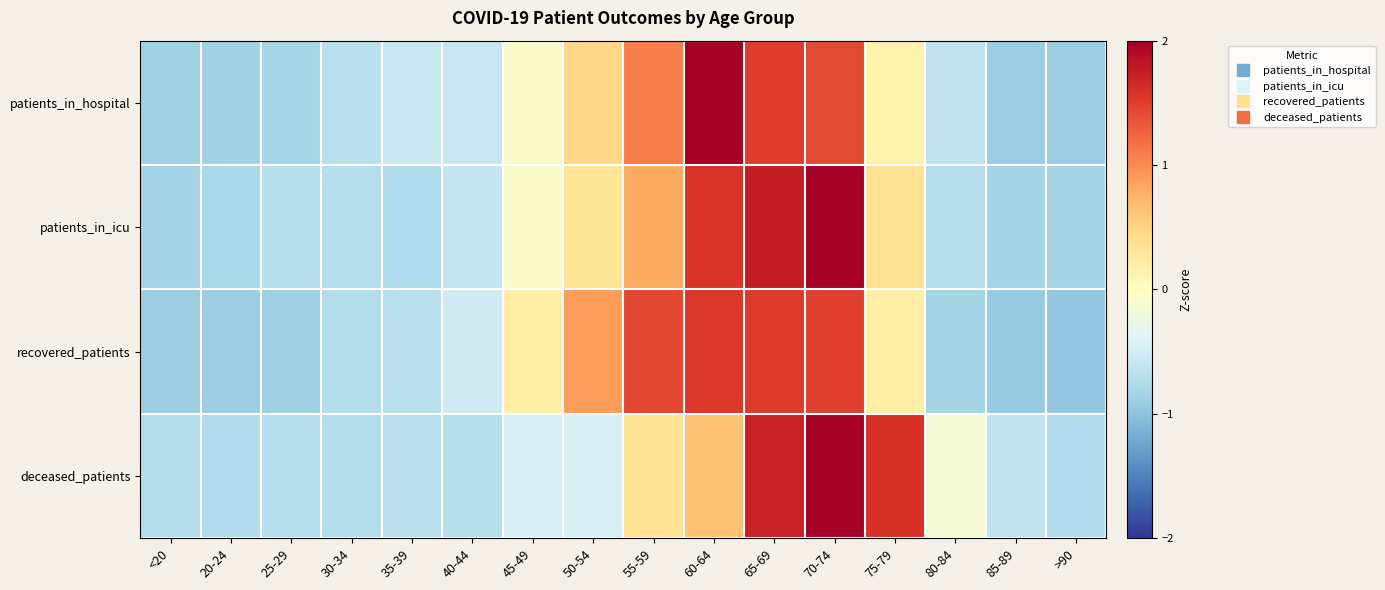

Reading left to right, what are all the values shown in this chart?

patients_in_hospital: <20=-0.9	20-24=-0.8	25-29=-0.8	30-34=-0.7	35-39=-0.6	40-44=-0.6	45-49=-0.1	50-54=0.5	55-59=1.1	60-64=2.2	65-69=1.5	70-74=1.4	75-79=0.2	80-84=-0.6	85-89=-0.9	>90=-0.9
patients_in_icu: <20=-0.8	20-24=-0.8	25-29=-0.7	30-34=-0.7	35-39=-0.8	40-44=-0.6	45-49=-0.1	50-54=0.3	55-59=0.8	60-64=1.6	65-69=1.8	70-74=2.1	75-79=0.4	80-84=-0.7	85-89=-0.8	>90=-0.8
recovered_patients: <20=-0.9	20-24=-0.9	25-29=-0.9	30-34=-0.7	35-39=-0.7	40-44=-0.5	45-49=0.2	50-54=0.9	55-59=1.4	60-64=1.5	65-69=1.5	70-74=1.5	75-79=0.2	80-84=-0.8	85-89=-0.9	>90=-1.0
deceased_patients: <20=-0.7	20-24=-0.7	25-29=-0.7	30-34=-0.7	35-39=-0.7	40-44=-0.7	45-49=-0.4	50-54=-0.4	55-59=0.4	60-64=0.6	65-69=1.7	70-74=2.4	75-79=1.6	80-84=-0.2	85-89=-0.6	>90=-0.7